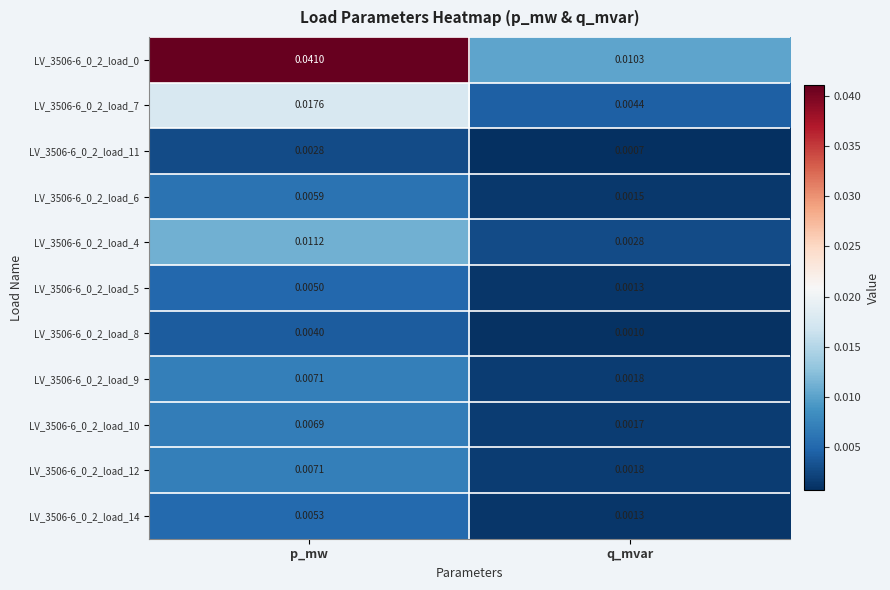

At which label is LV_3506-6_0_2_load_6 closest to 0?

q_mvar